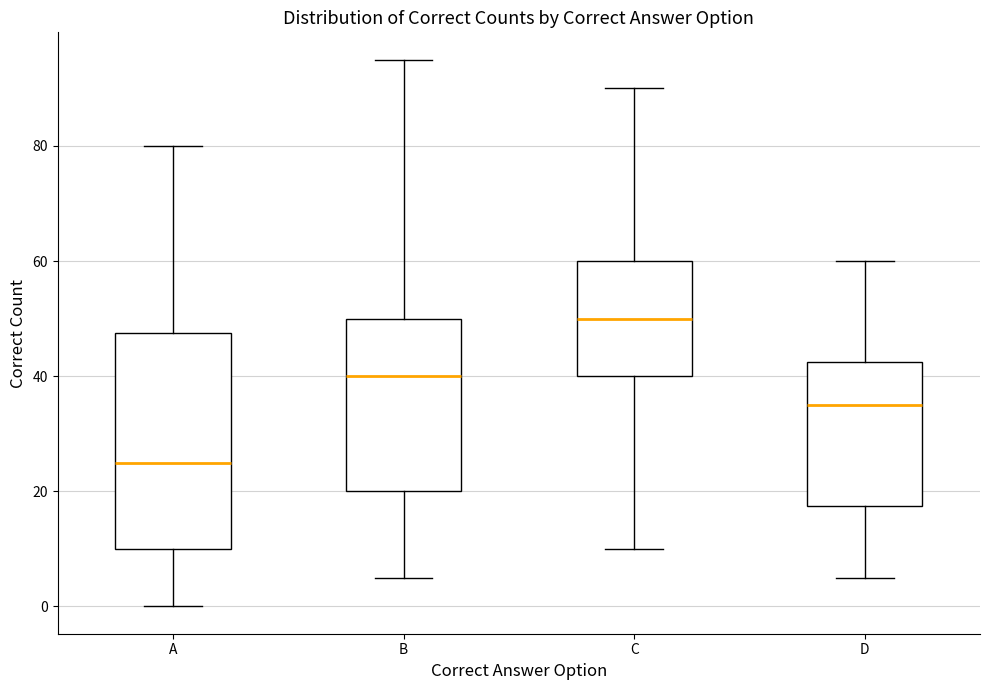

Which box is the tallest, from its lower edge to its upper edge?

A